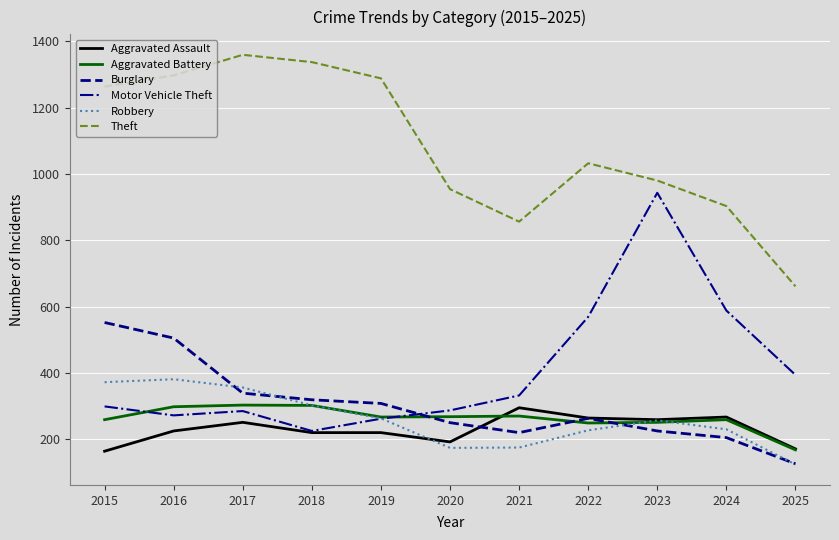

What is the lowest value of the Motor Vehicle Theft series?

225